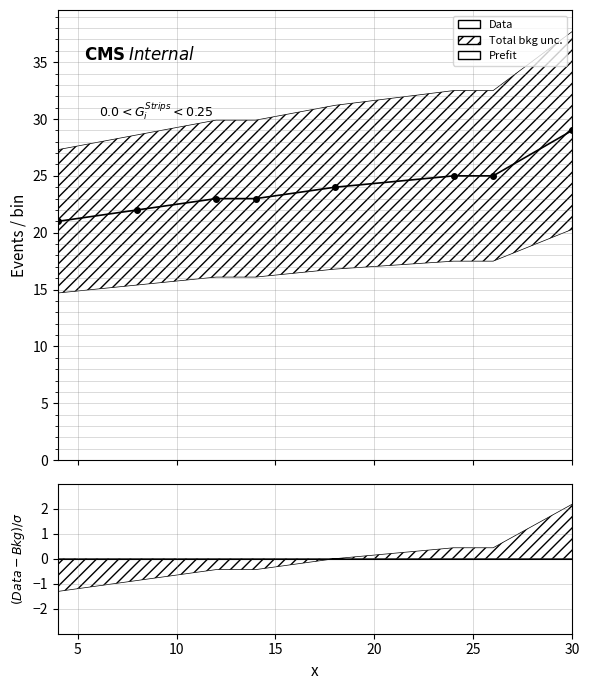

Which has a higher value, 20 or 30?

30